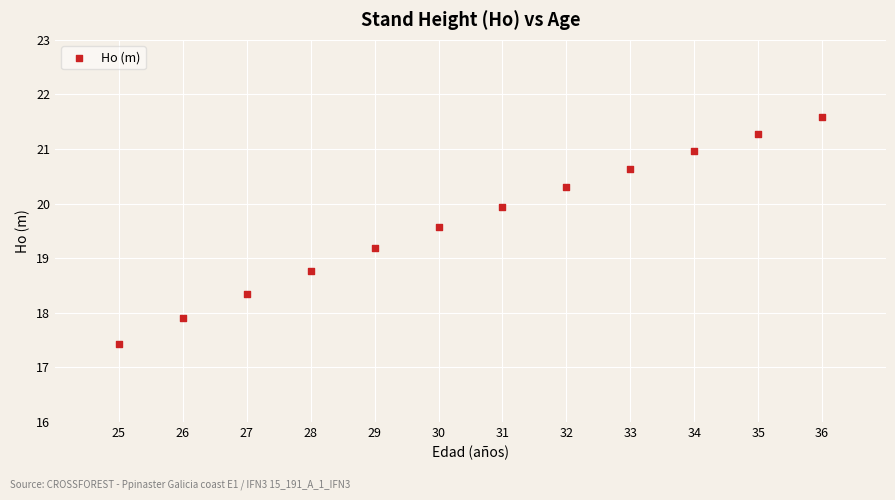

What is the range of X values (max minus min)?

11.0